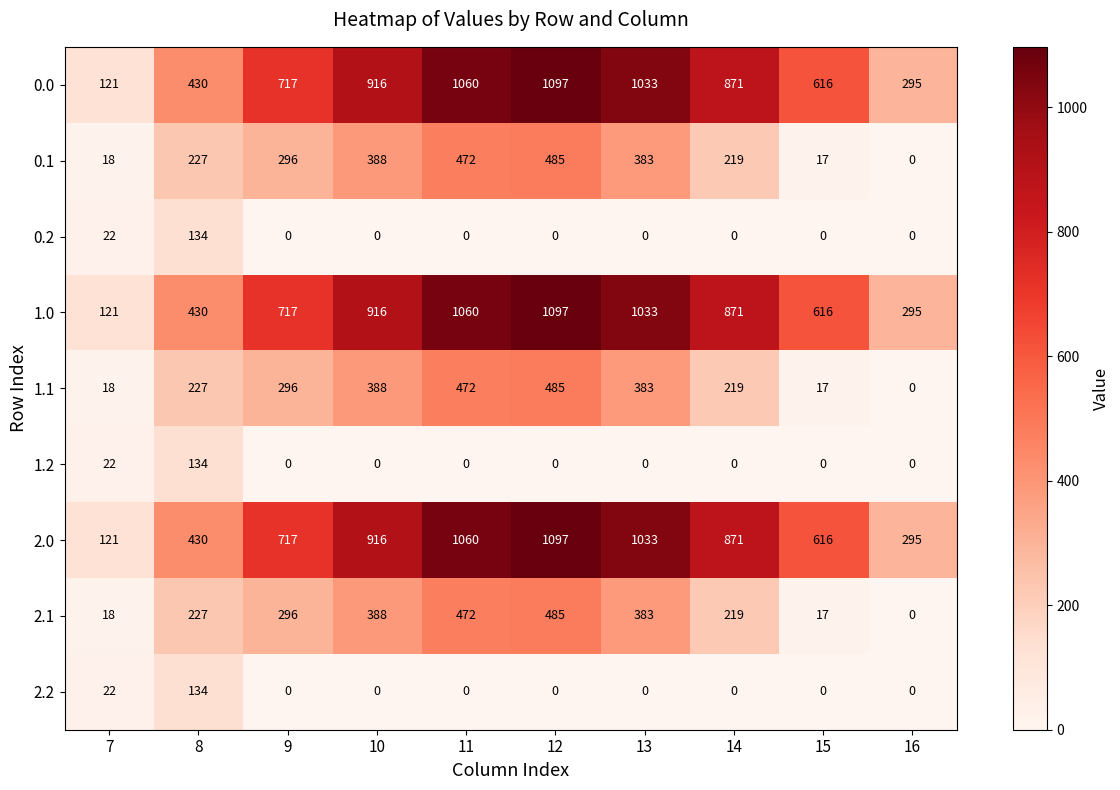

What is the spread (max minus min) of values at 8?

296